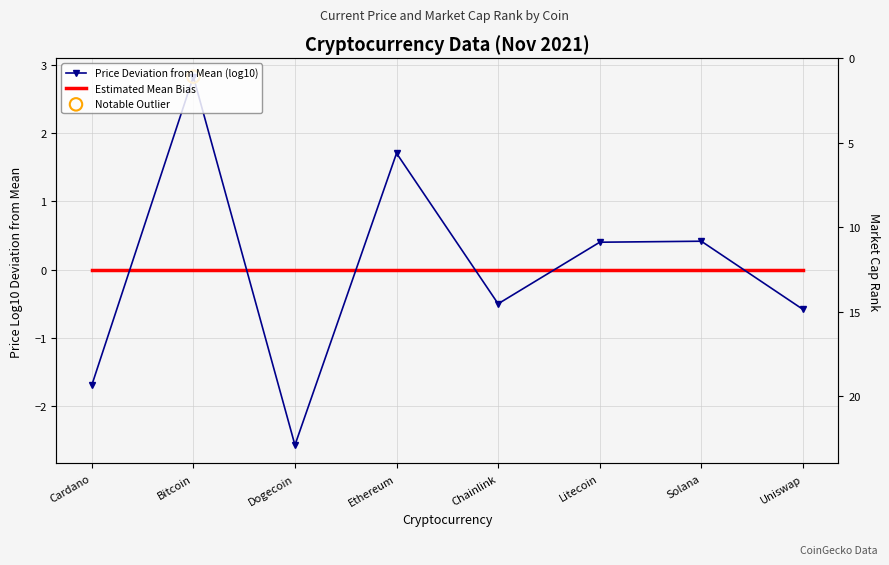

Which series reaches the maximum Y coordinate?

Price Deviation from Mean (log10)